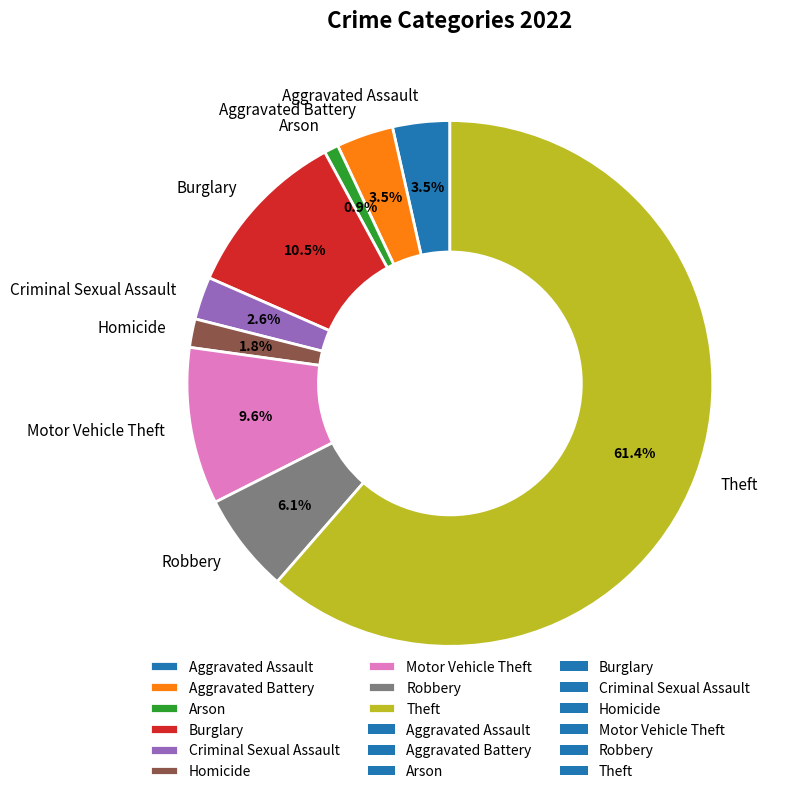

What percentage do Aggravated Battery and Criminal Sexual Assault together represent?

6.1%